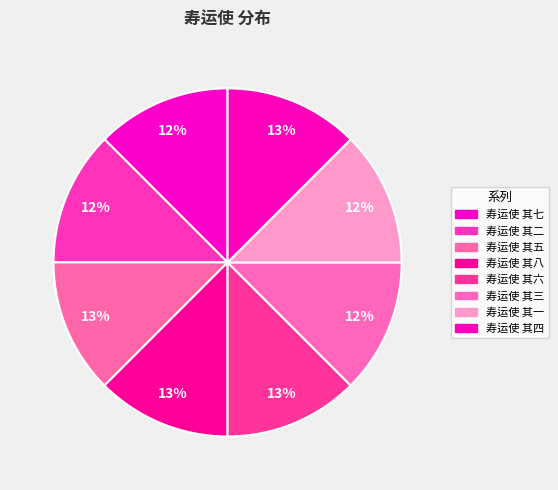

How many segments does this pie chart have?

8